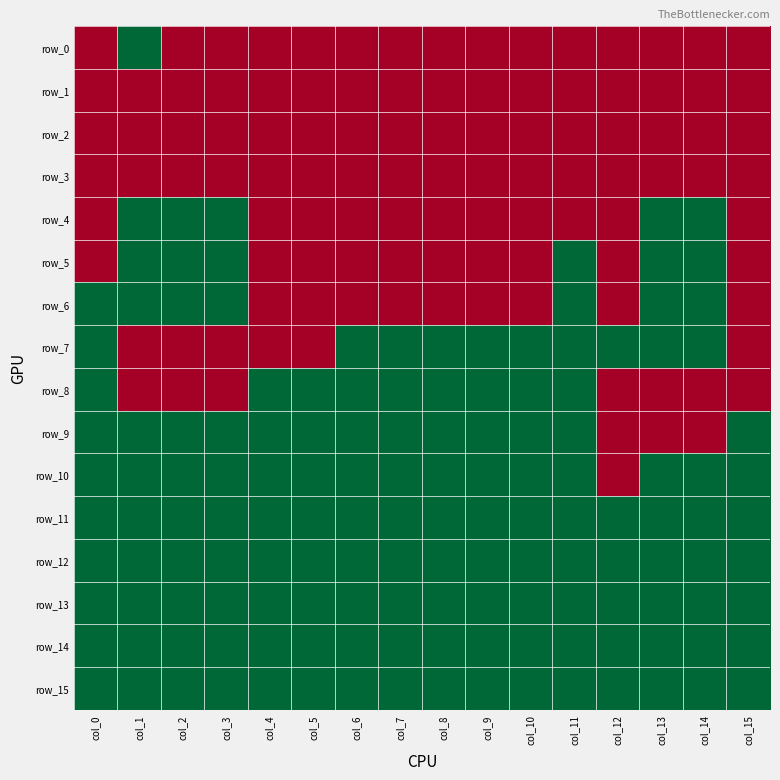

Is the value of row_7 at col_1 greater than the value of row_12 at col_2?

No